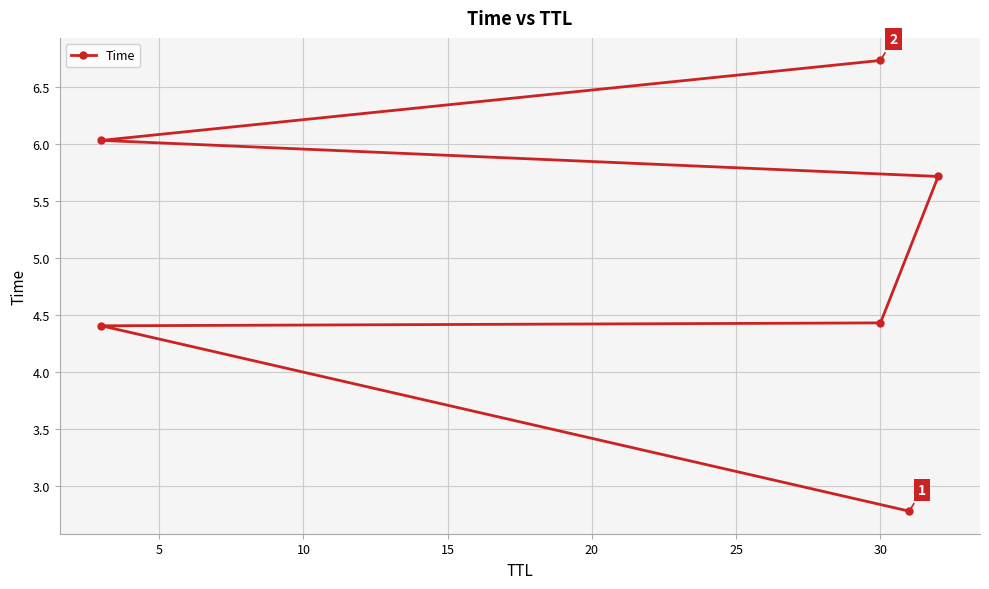

What is the sum of all values?

30.1